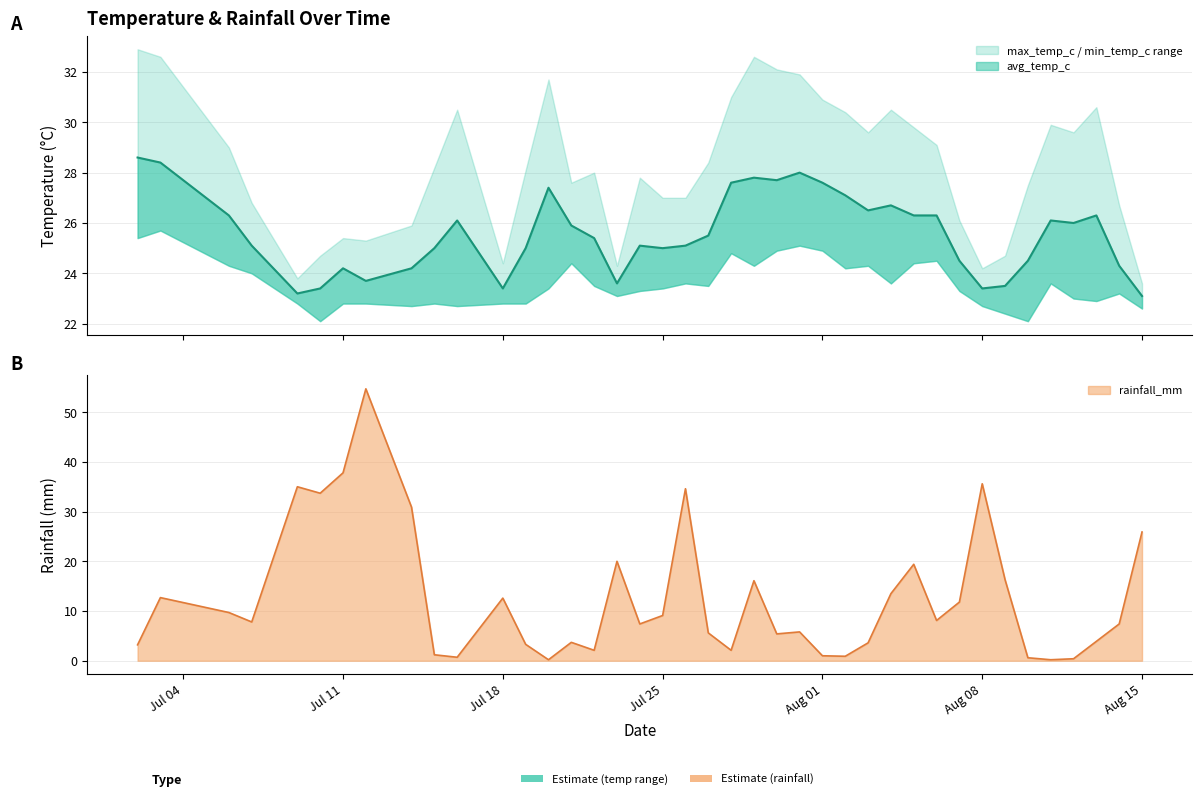

Reading left to right, what are all the values shown in this chart?

avg_temp_c: 28.6	28.4	26.3	25.1	23.2	23.4	24.2	23.7	24.2	25.0	26.1	23.4	25.0	27.4	25.9	25.4	23.6	25.1	25.0	25.1	25.5	27.6	27.8	27.7	28.0	27.6	27.1	26.5	26.7	26.3	26.3	24.5	23.4	23.5	24.5	26.1	26.0	26.3	24.3	23.1
rainfall_mm: 3.2	12.7	9.7	7.8	35.0	33.7	37.8	54.7	30.9	1.2	0.7	12.6	3.3	0.2	3.7	2.1	20.0	7.4	9.1	34.6	5.6	2.1	16.1	5.4	5.8	1.0	0.9	3.6	13.5	19.4	8.1	11.8	35.6	16.3	0.6	0.2	0.4	3.9	7.4	25.9